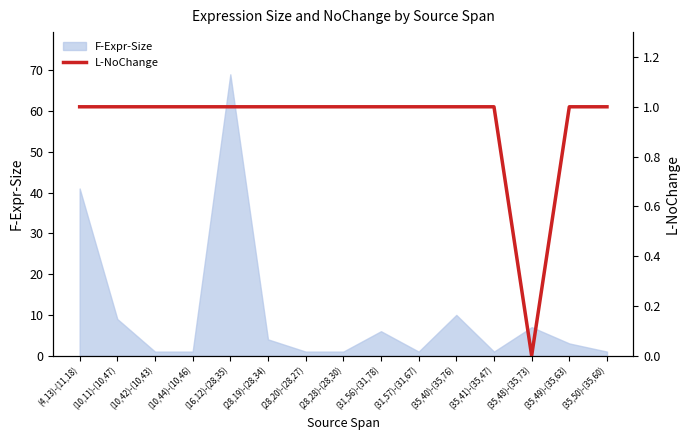

The value at (28,19)-(28,34) is 0. True or false?

False